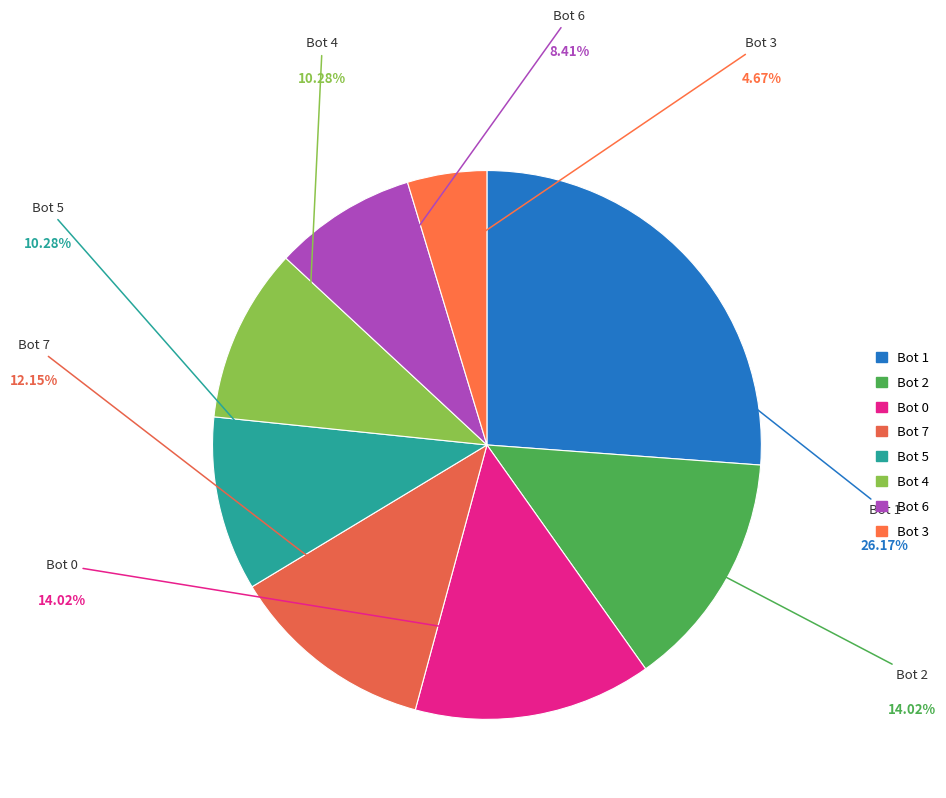

Do Bot 6 and Bot 0 together represent more than half of the pie?

No